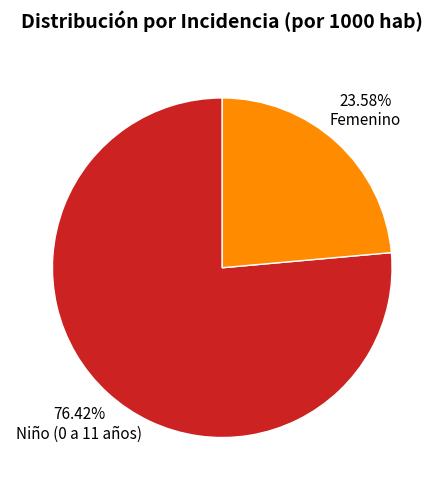

What is the ratio of the value at Niño (0 a 11 años) to the value at Femenino?

3.2